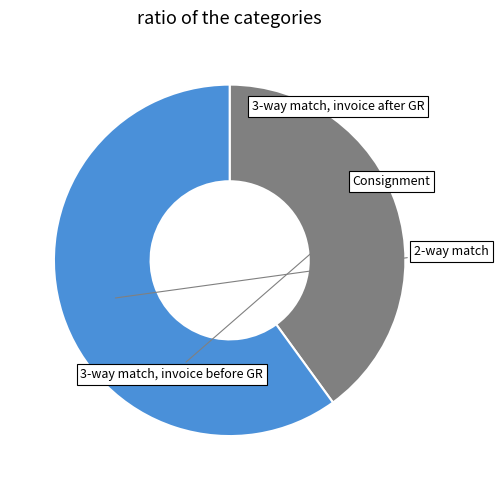

Is there any slice that represents more than half of the pie?

Yes